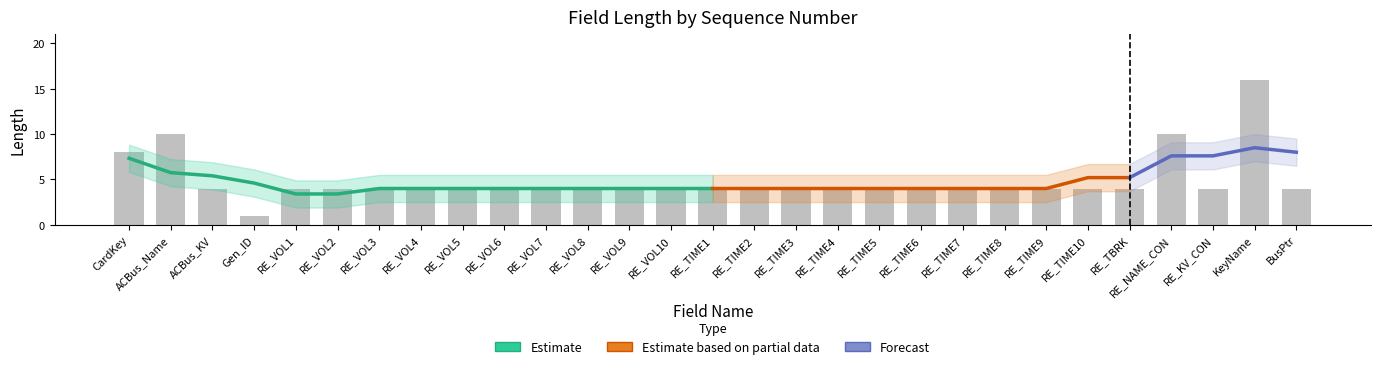

Approximately how many times larger is the value at RE_VOL9 compared to RE_TIME5?

1.0